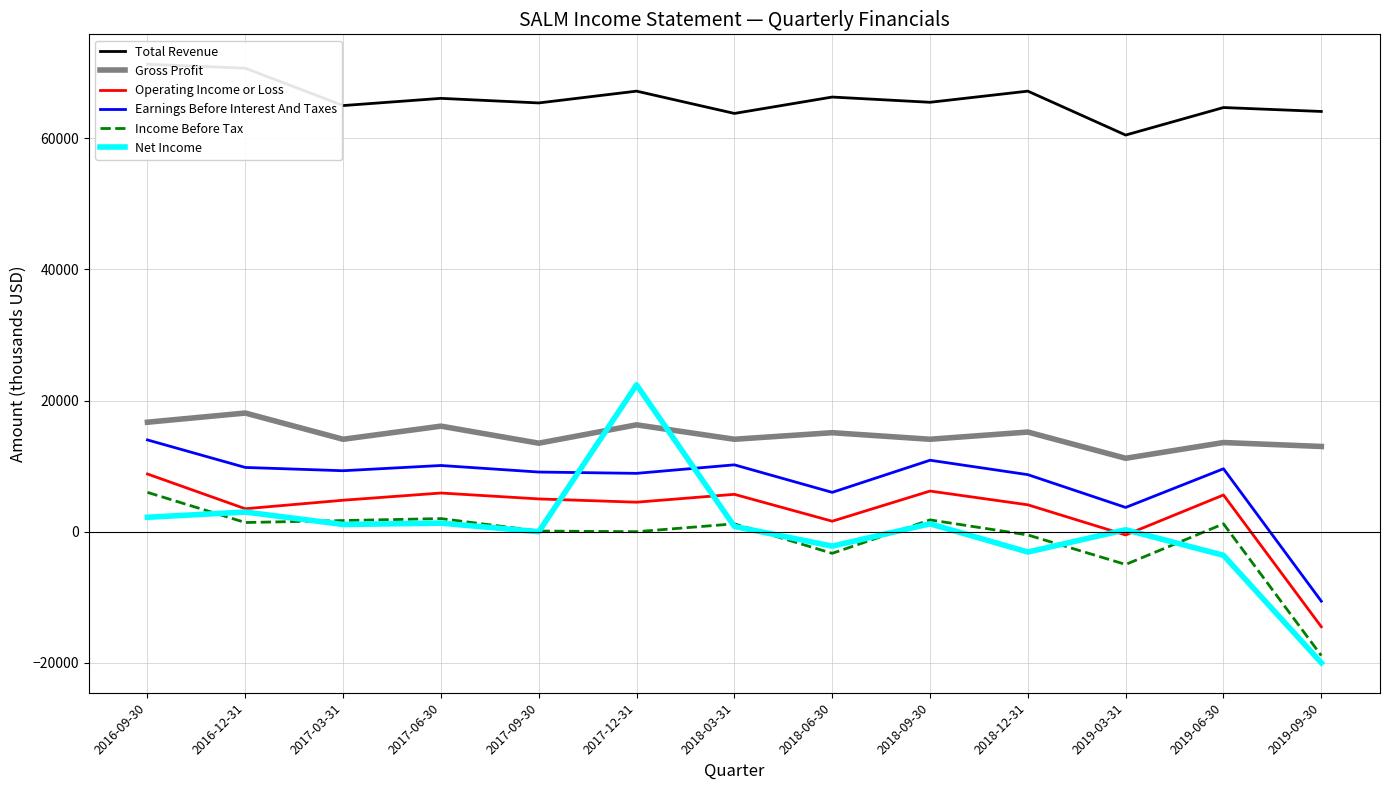

Which series has the largest range (max minus min)?

Net Income